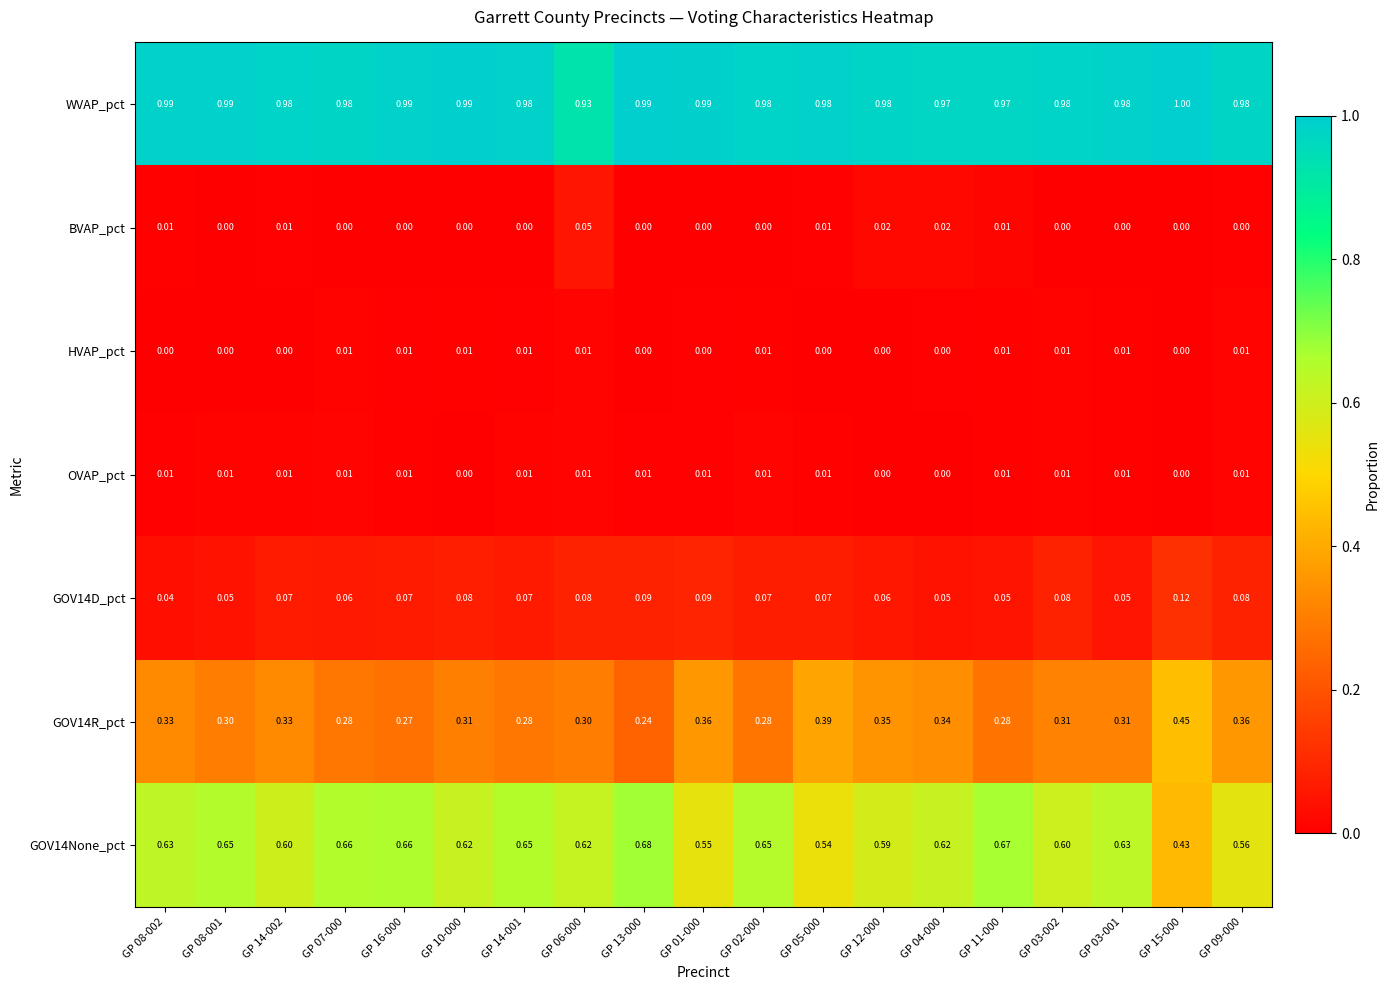

Which series has the largest total across all categories?

WVAP_pct